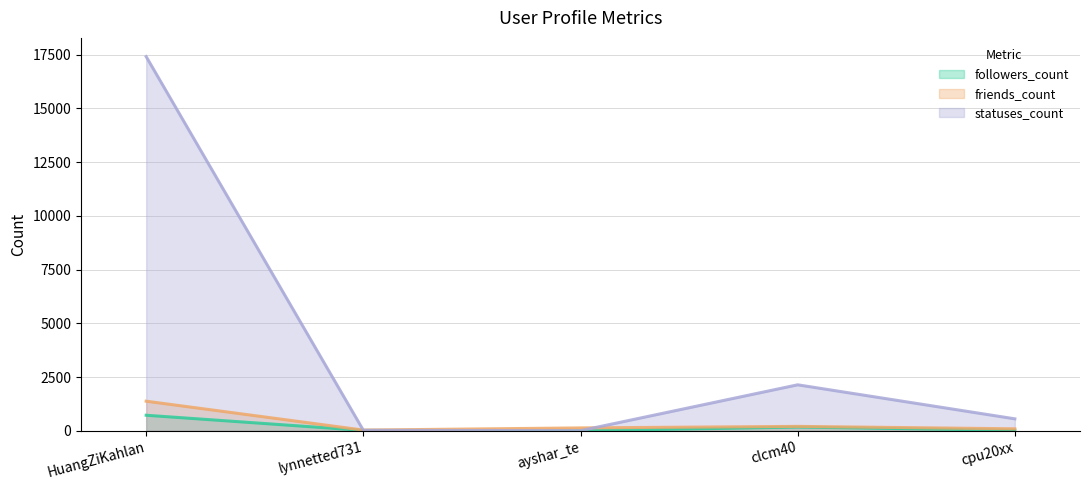

Which series has the largest total across all categories?

statuses_count